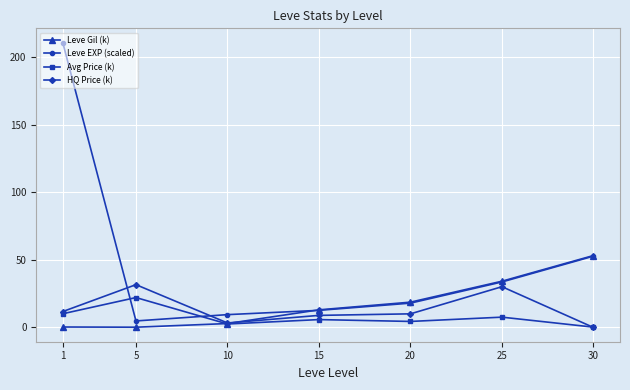

The Leve Gil (k) series shows 0.2 at 5. True or false?

True